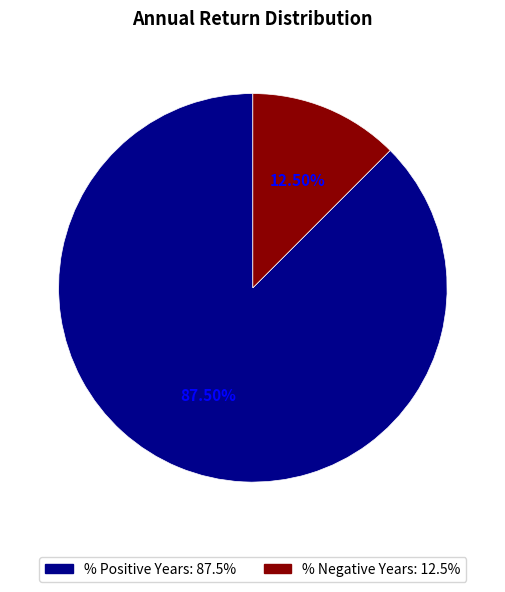

Is it true that % Positive Years is 96% of the pie?

False